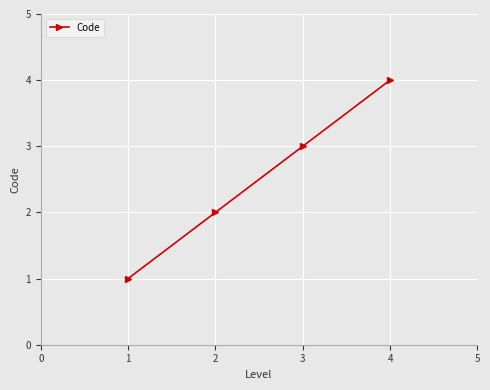

What is the difference between the maximum and minimum values?

3